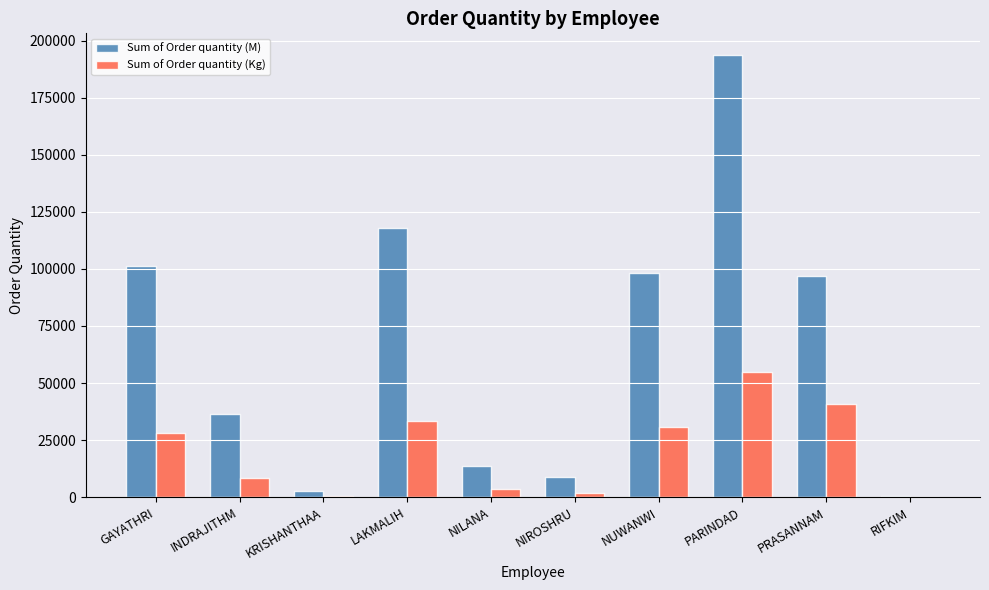

At which label does Sum of Order quantity (Kg) first exceed 28139?

GAYATHRI